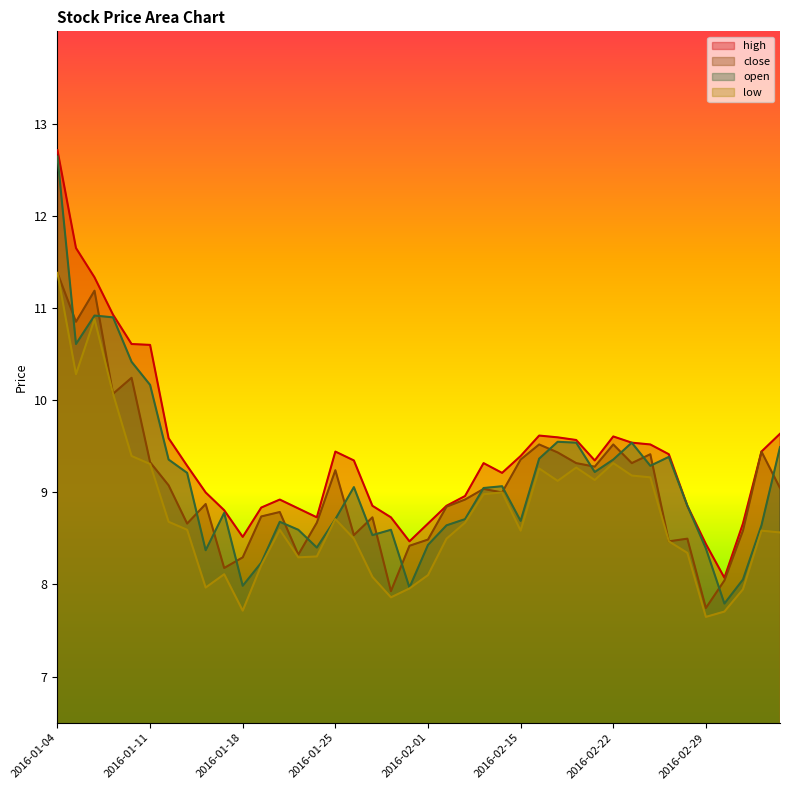

True or false: close has a value of 9.0 at 2016-02-04.

True